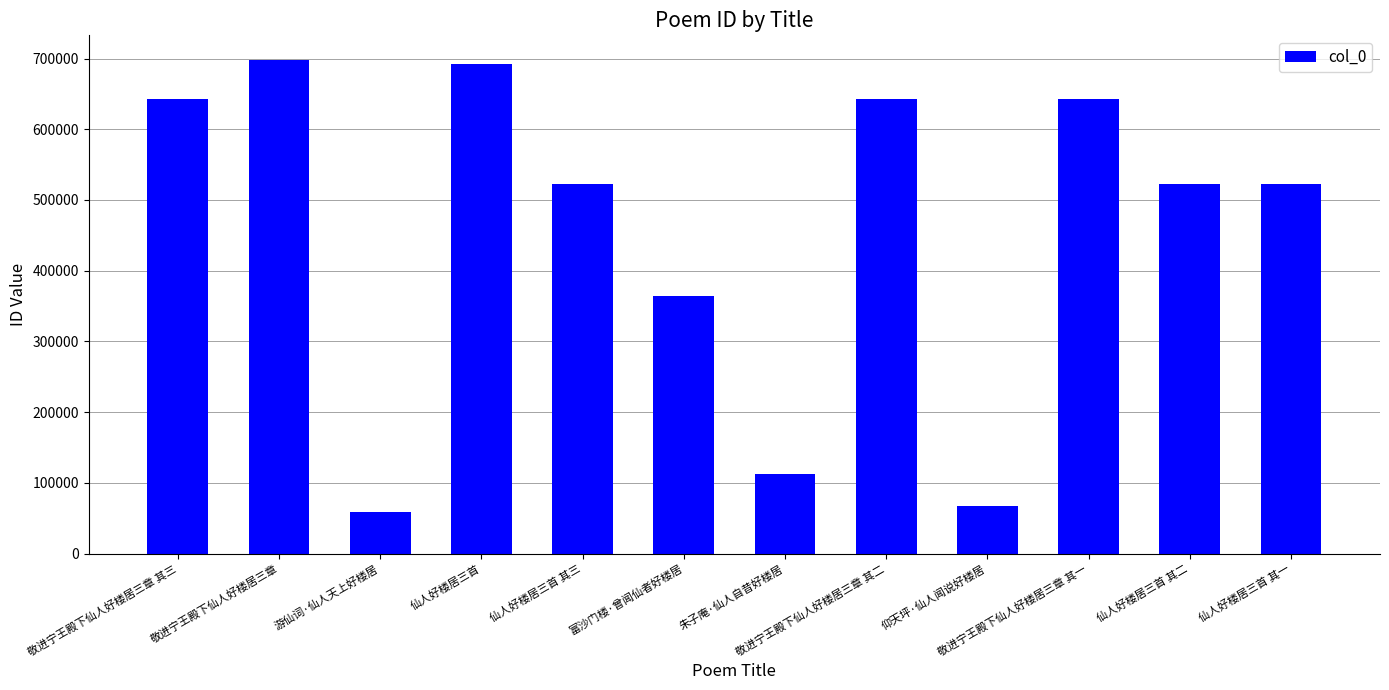

Does the chart contain stacked bars?

No